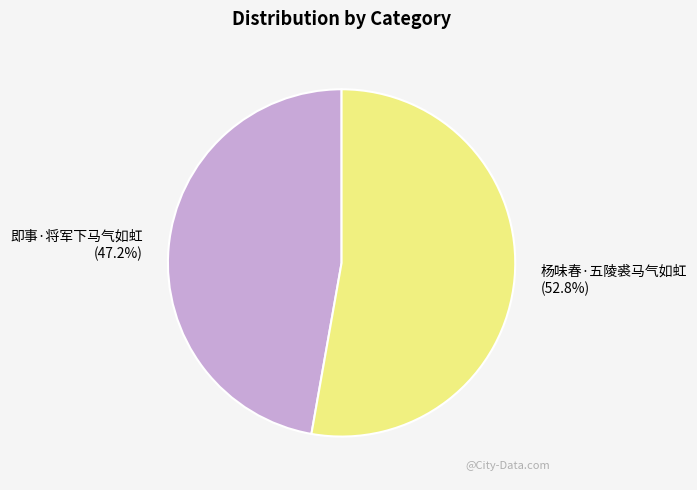

Is there any slice that represents more than half of the pie?

Yes